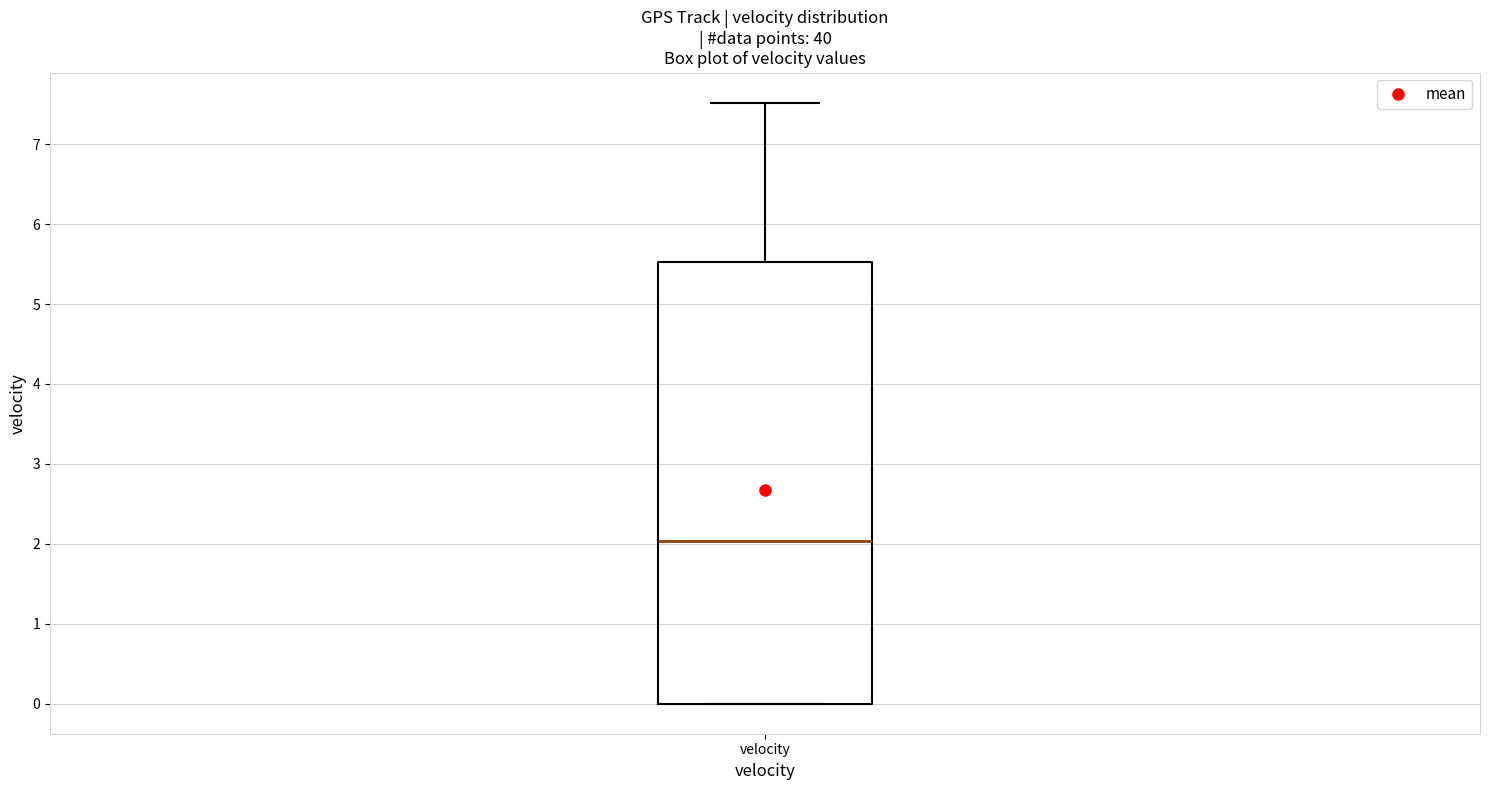

Read this box plot against the y-axis: the position of the median line, the range covered by the box, and the ends of both whiskers. The values are not printed on the chart, so give them approximately, as read against the axis.

median 2.0, box 0.0 to 5.5, whiskers 0.0 to 7.5